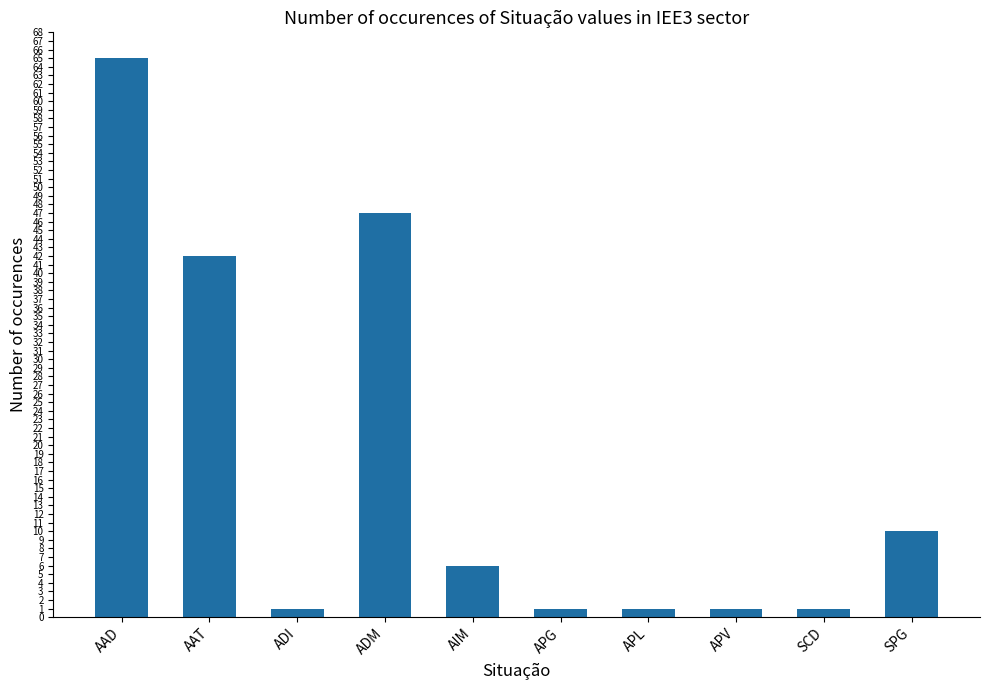

What is the difference between the second highest and second lowest values?

46